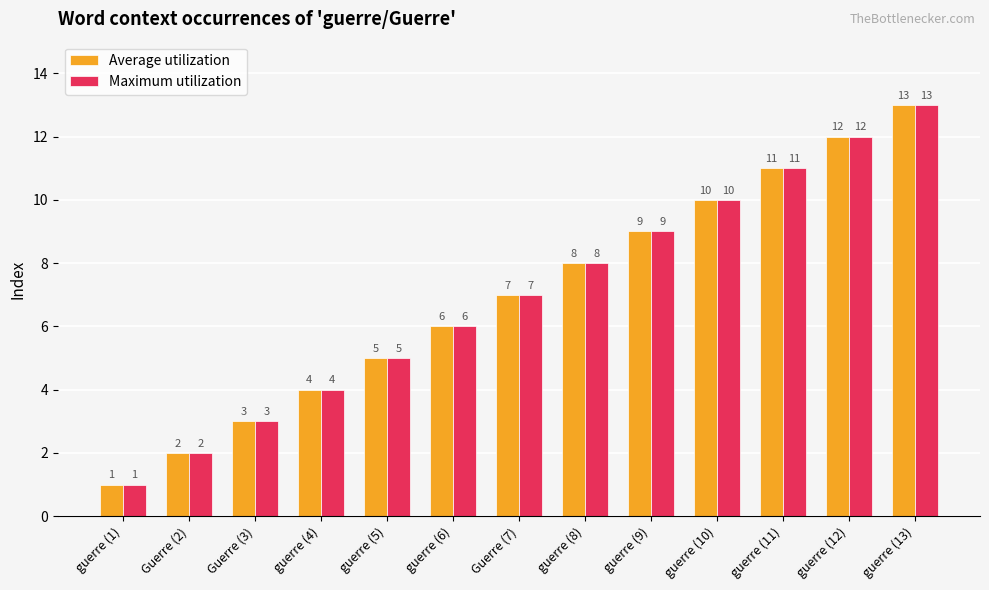

What is the value of the Maximum utilization bar at the 6th from the left?

6